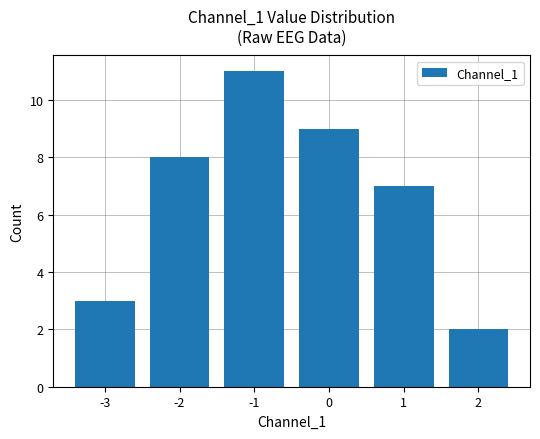

The chart shows a value of 2 at -1. True or false?

False